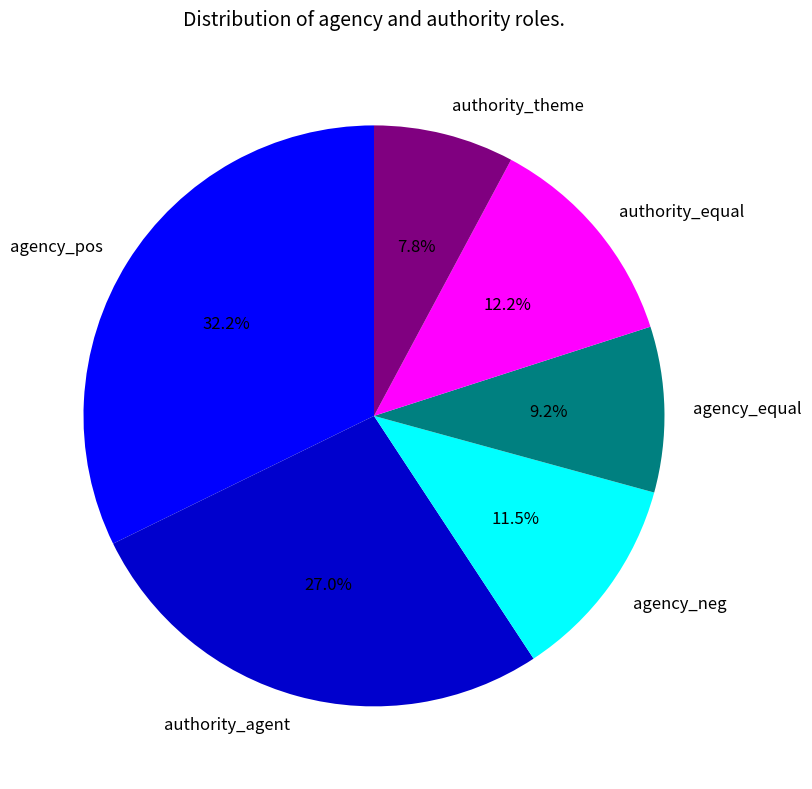

Which slice is the largest?

agency_pos